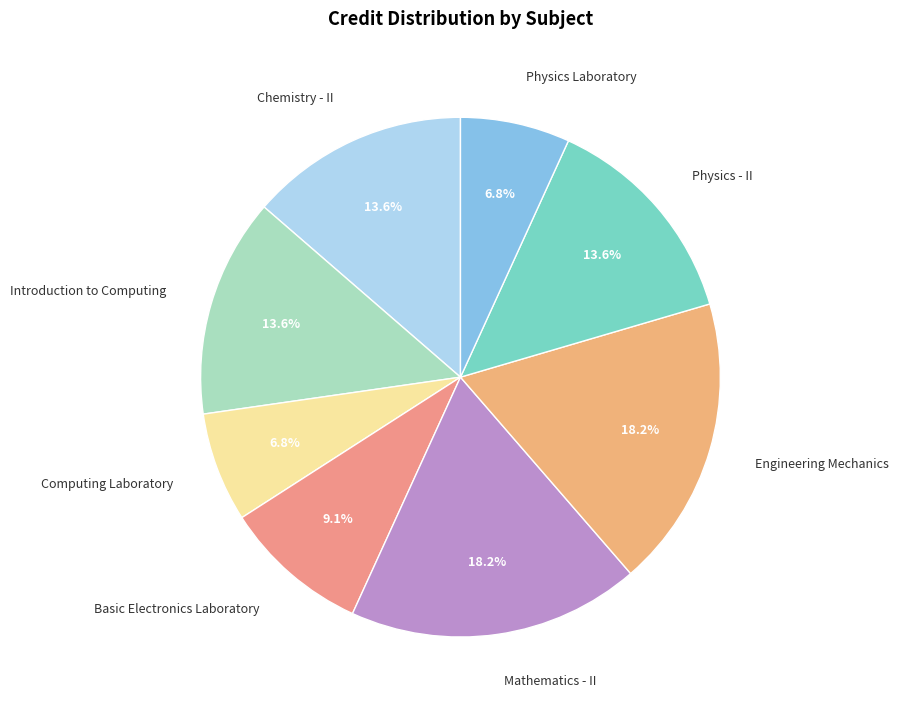

Count the number of slices in the pie.

8